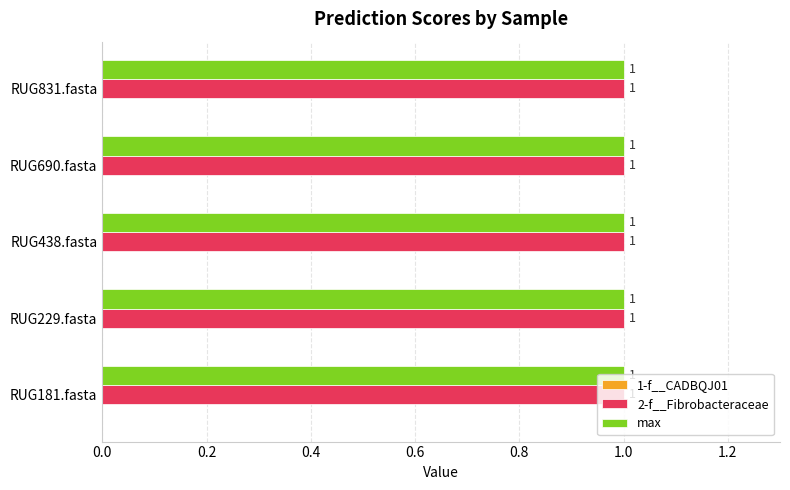

Is the value of max at RUG181.fasta greater than the value of 1-f__CADBQJ01 at RUG438.fasta?

Yes